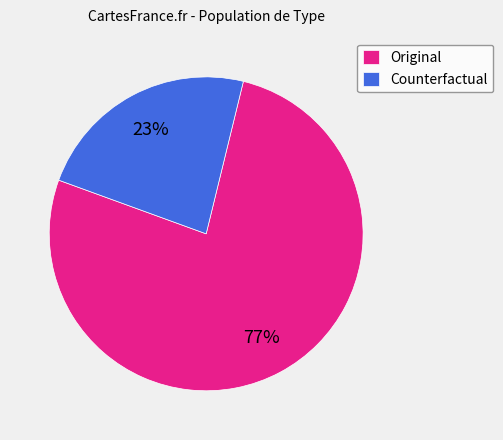

How many segments does this pie chart have?

2